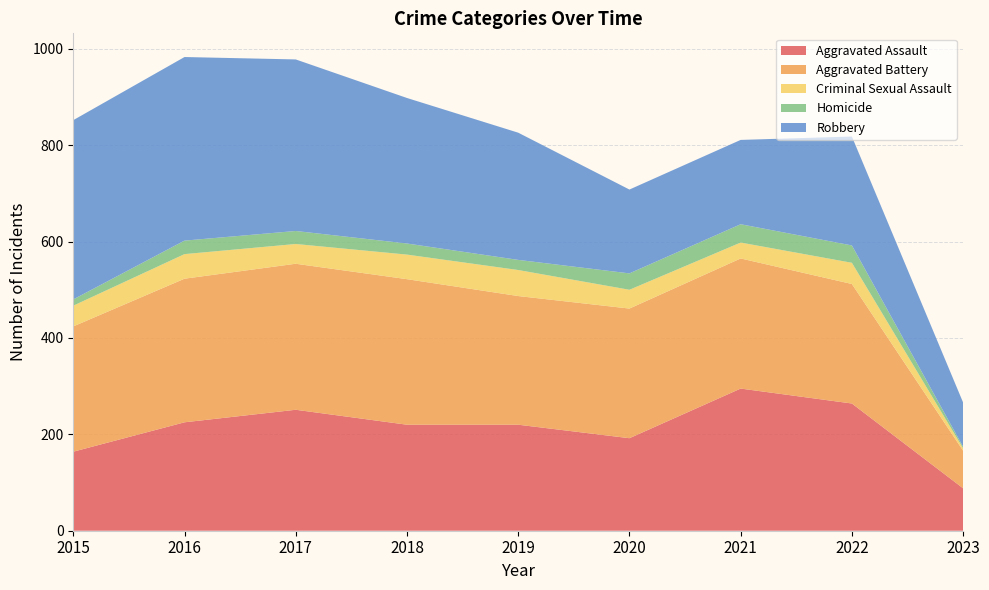

Reading left to right, transcribe all the data shown in this chart.

Aggravated Assault: 164	225	251	220	220	192	295	264	88
Aggravated Battery: 260	298	303	302	267	269	270	248	78
Criminal Sexual Assault: 43	51	41	51	54	39	33	44	5
Homicide: 13	28	27	23	21	34	38	36	3
Robbery: 372	381	356	302	264	174	175	226	92